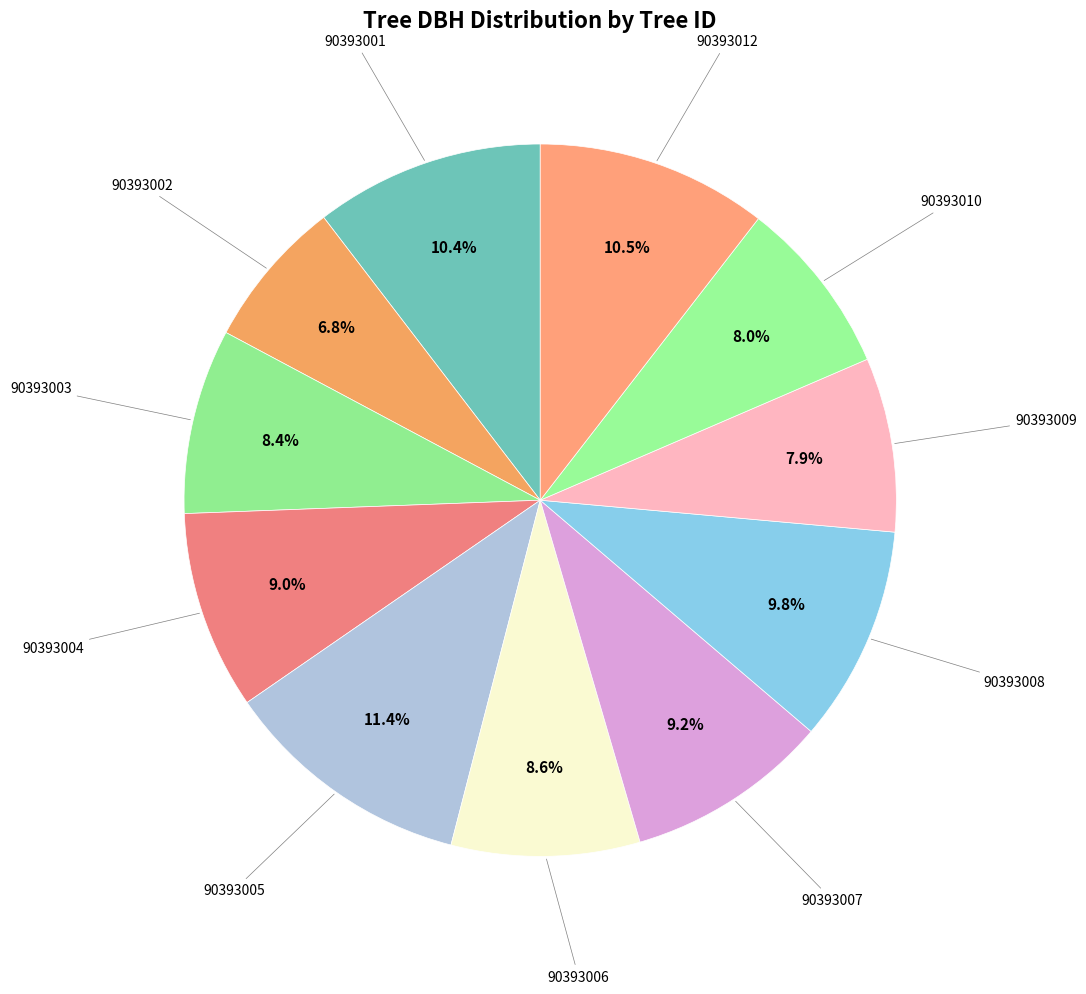

Is it true that 90393006 is 9% of the pie?

True